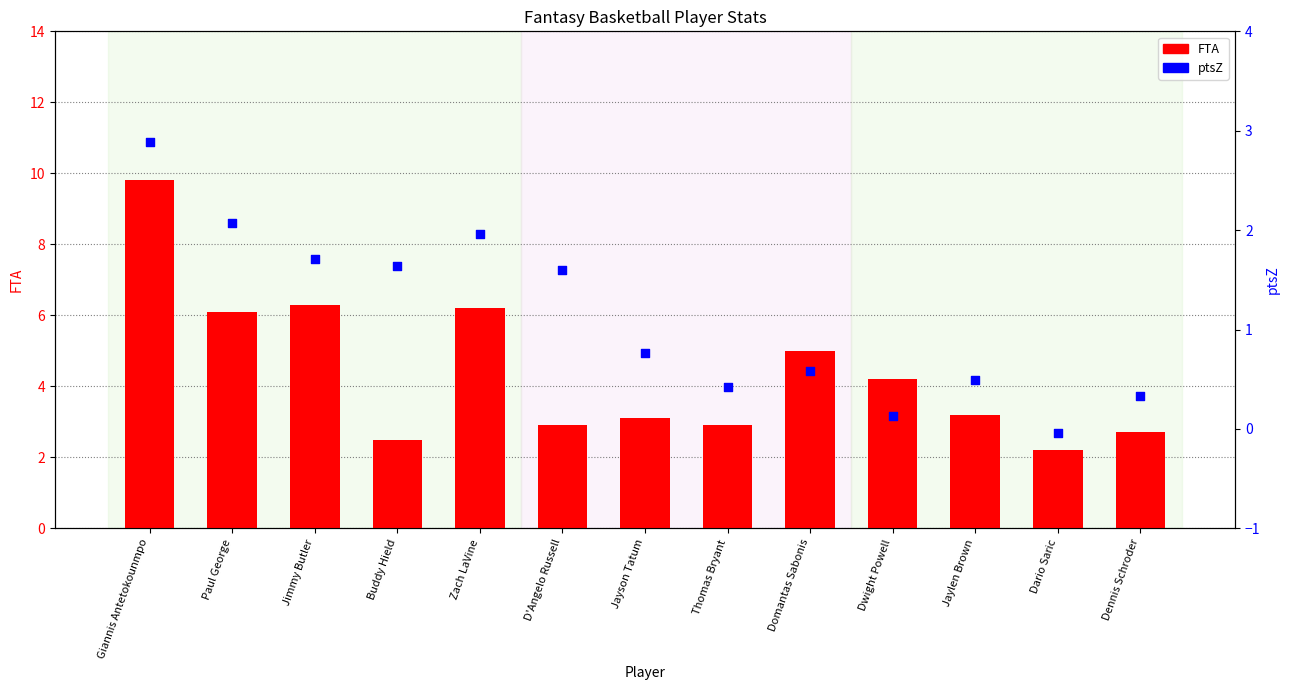

Which series has the largest total across all categories?

FTA